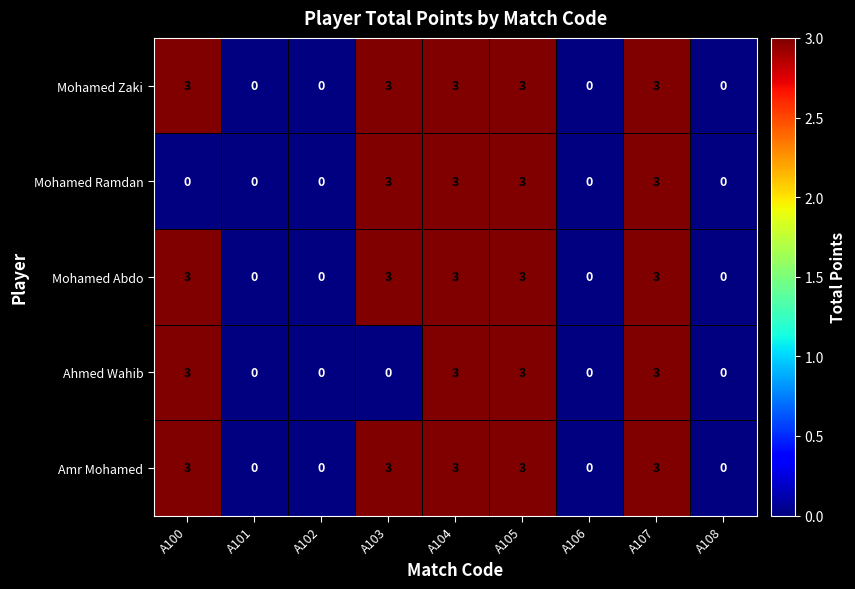

What is the sum of the Mohamed Abdo values at A108 and A105?

3